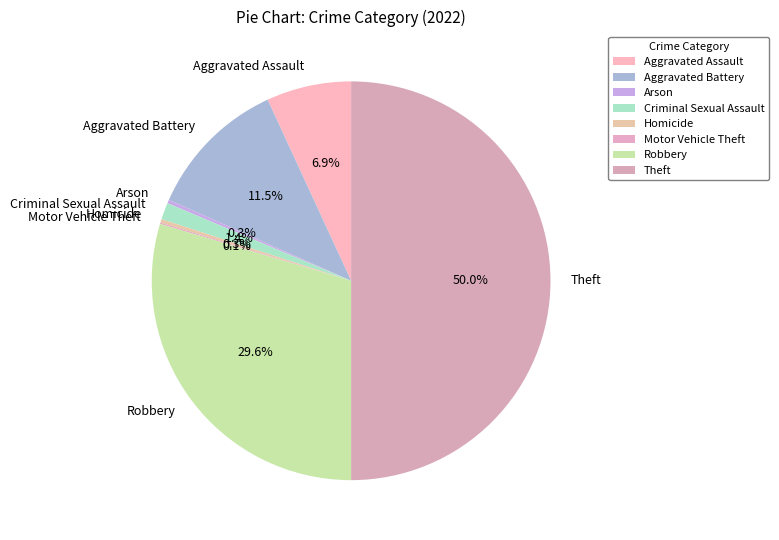

What is the ratio of the value at Aggravated Assault to the value at Homicide?

24.2